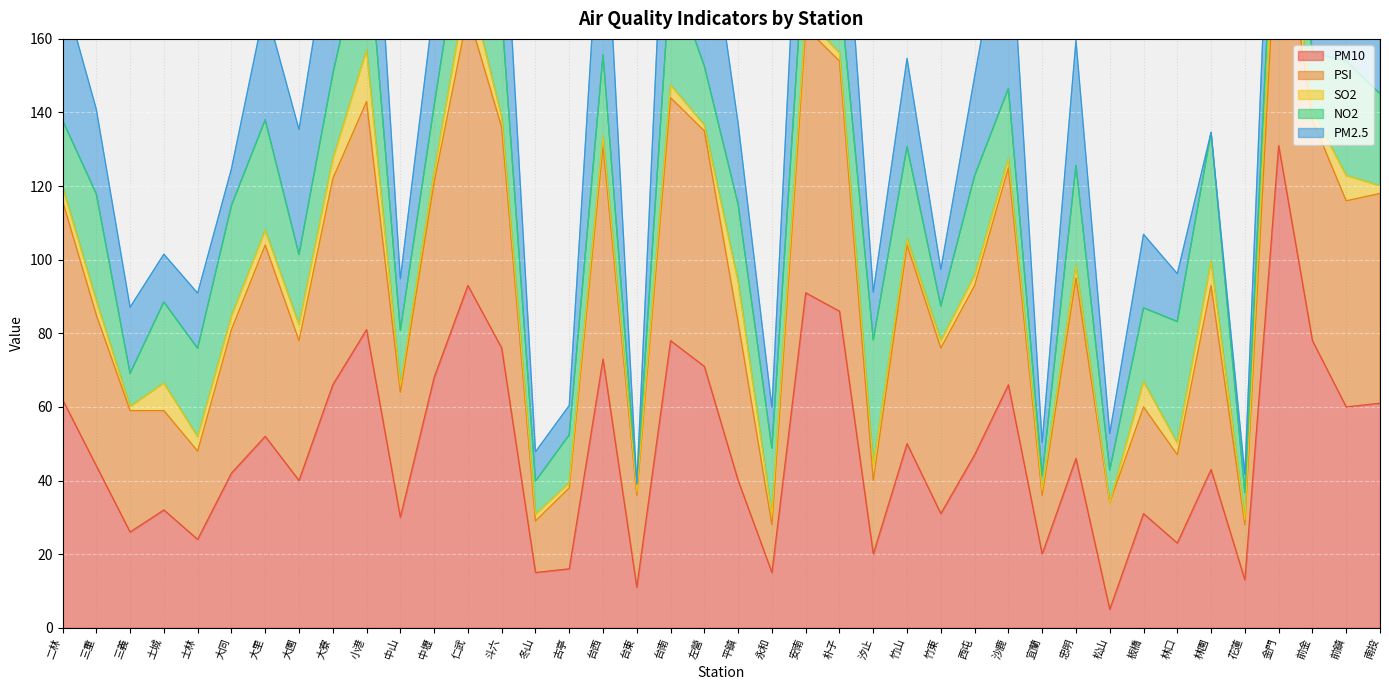

Which category has the lowest value in the PM10 series?

松山